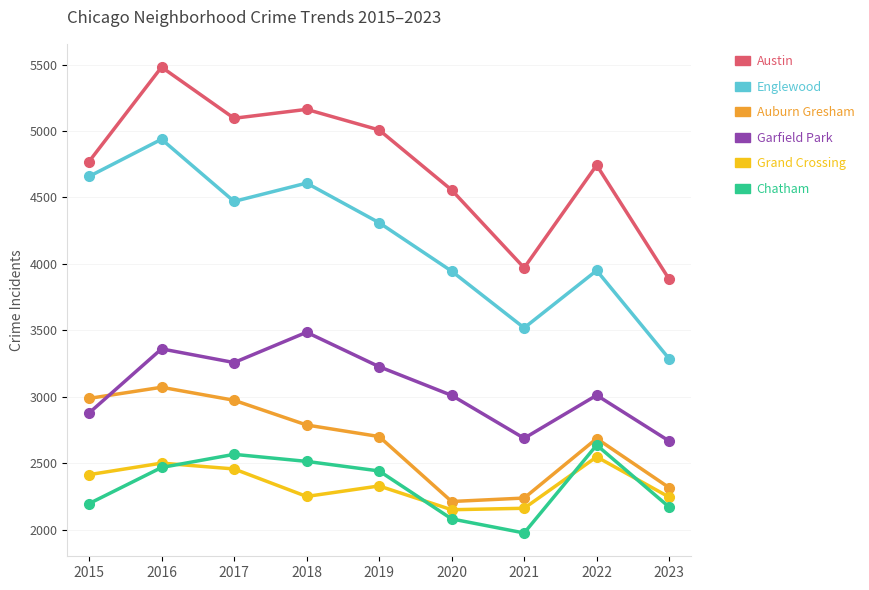

What is the greatest value displayed?

5481